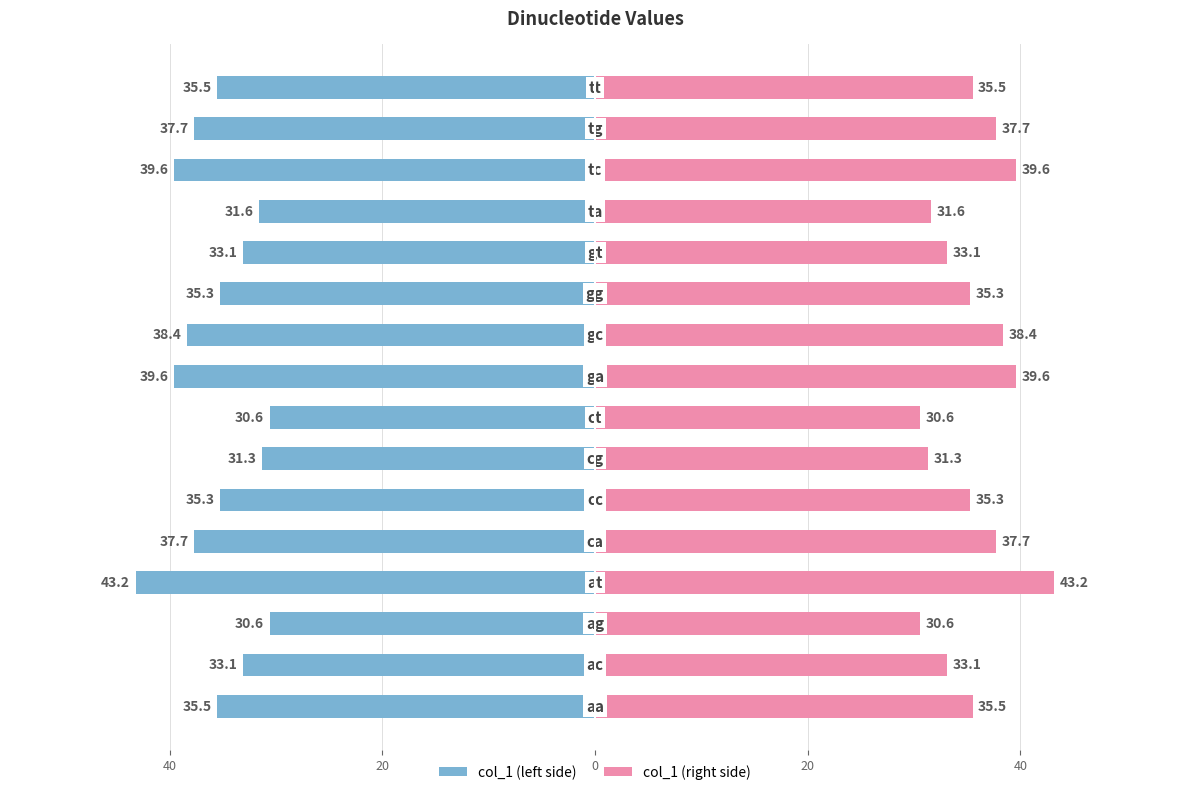

Reading right to left, what are all the values shown in this chart?

col_1 (left): -35.5	-37.7	-39.6	-31.6	-33.1	-35.3	-38.4	-39.6	-30.6	-31.3	-35.3	-37.7	-43.2	-30.6	-33.1	-35.5
col_1 (right): 35.5	37.7	39.6	31.6	33.1	35.3	38.4	39.6	30.6	31.3	35.3	37.7	43.2	30.6	33.1	35.5